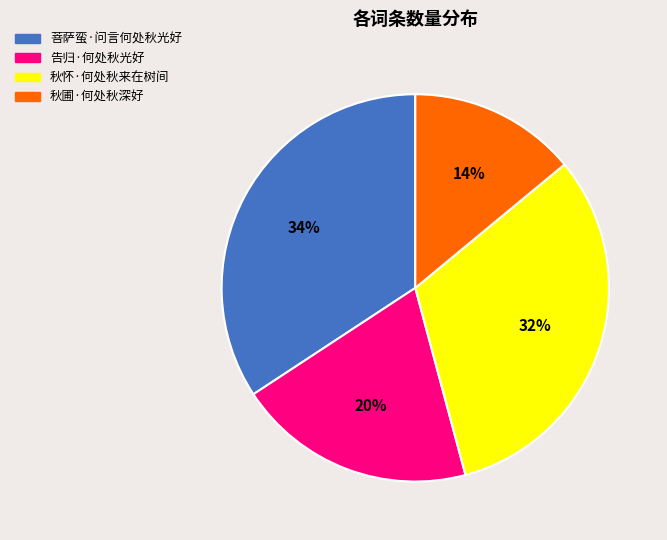

Rank the categories by value from highest to lowest.

菩萨蛮·问言何处秋光好, 秋怀·何处秋来在树间, 告归·何处秋光好, 秋圃·何处秋深好